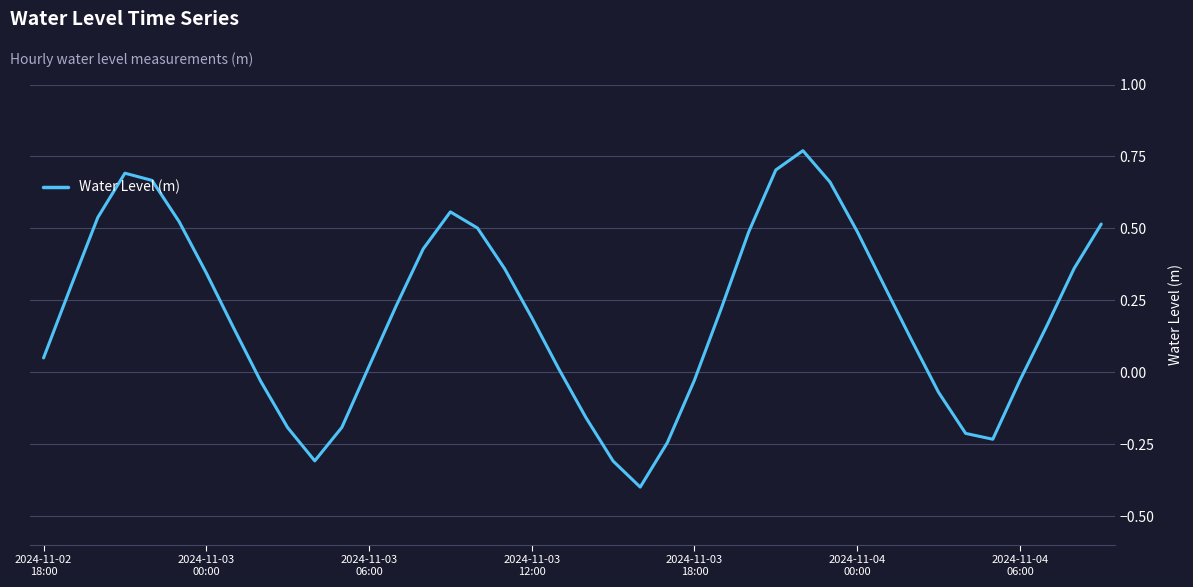

What is the minimum value shown in the chart?

-0.4